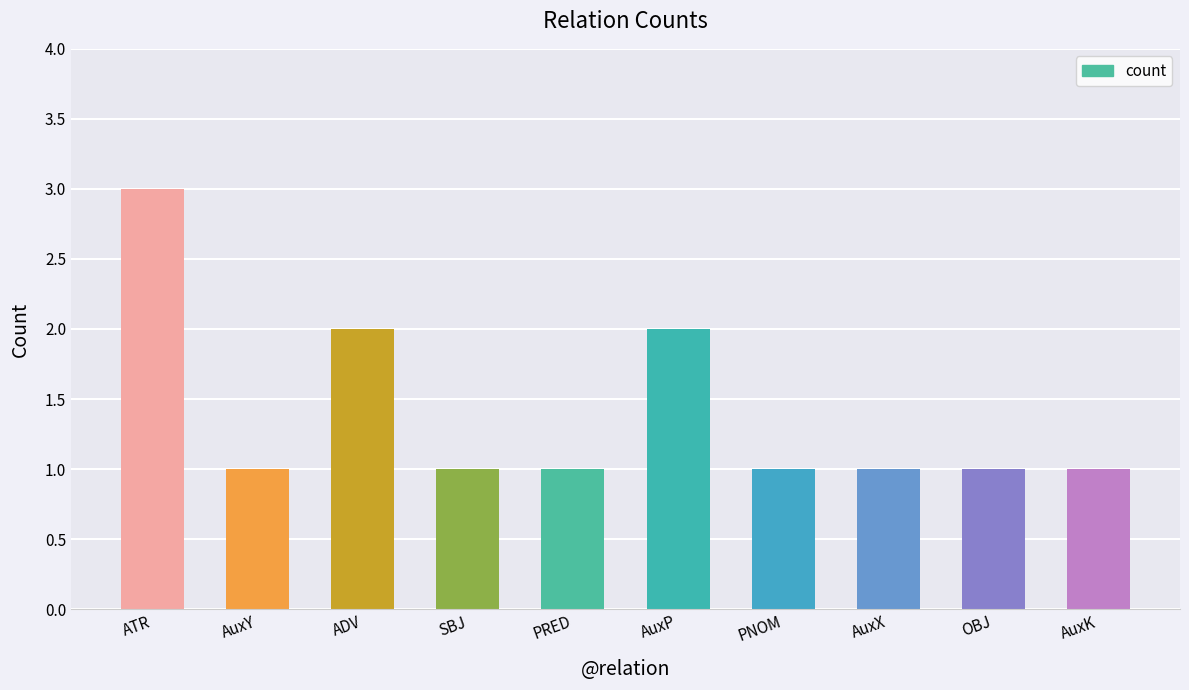

Approximately how many times larger is the value at ADV compared to OBJ?

2.0